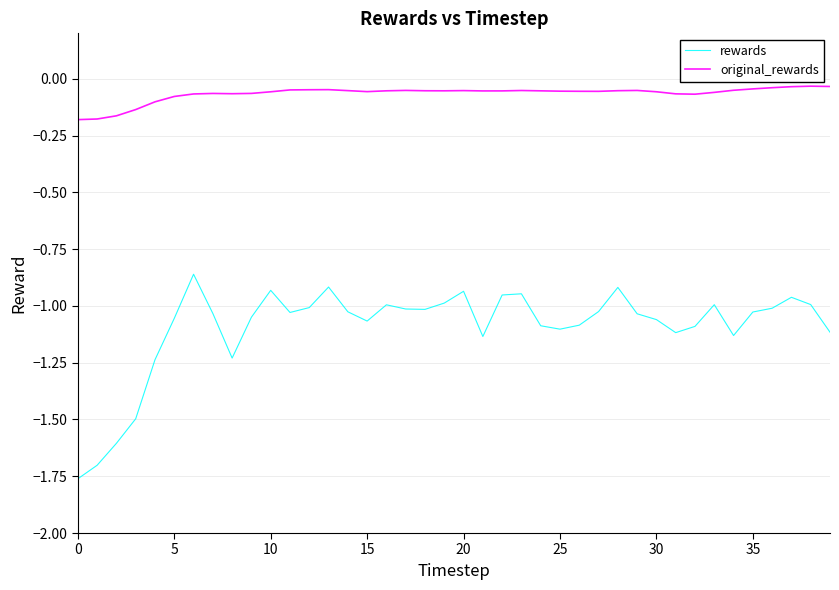

Does the chart display data point markers on the line(s)?

No